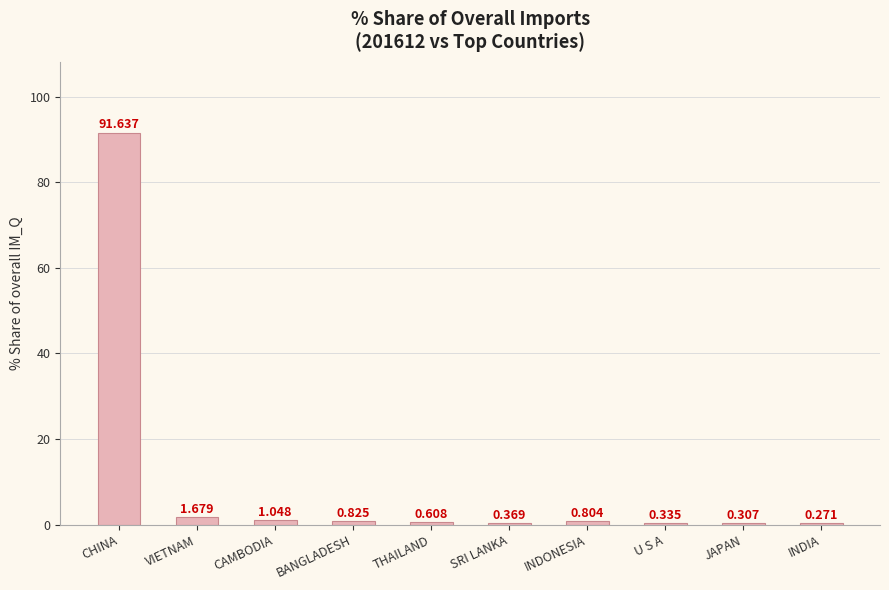

Between CAMBODIA and JAPAN, which is larger?

CAMBODIA